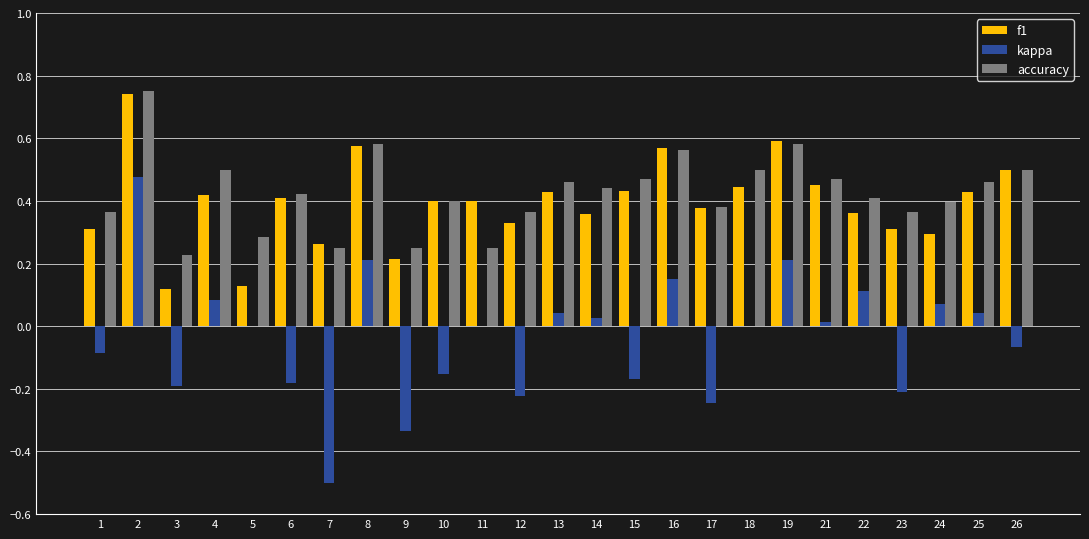

What is the sum of the accuracy values at 19 and 4?

1.1